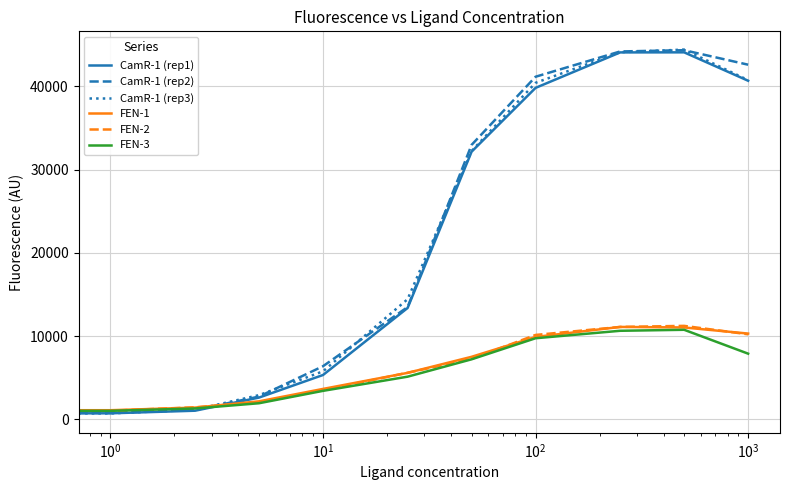

What is the highest value of the CamR-1 (rep1) series?

44070.0